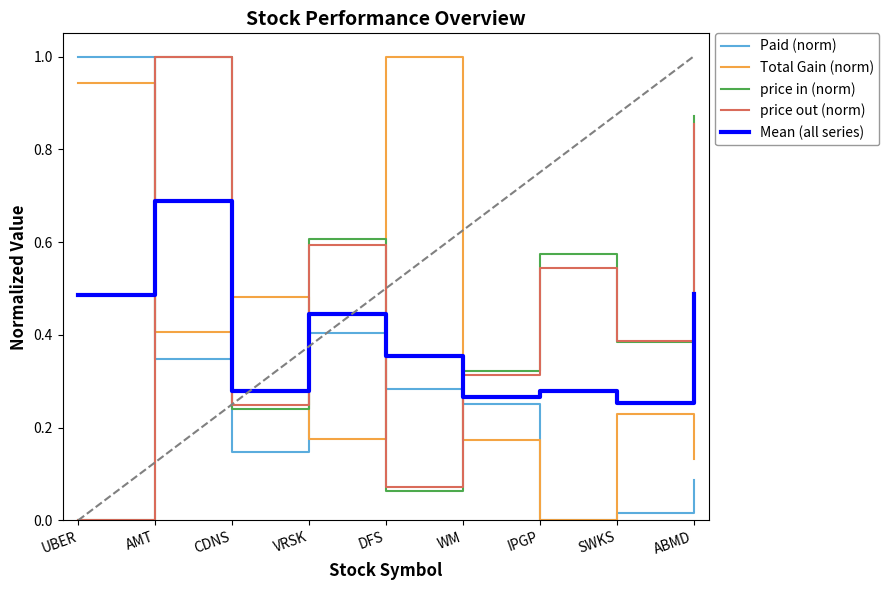

How many lines are shown in the chart?

5